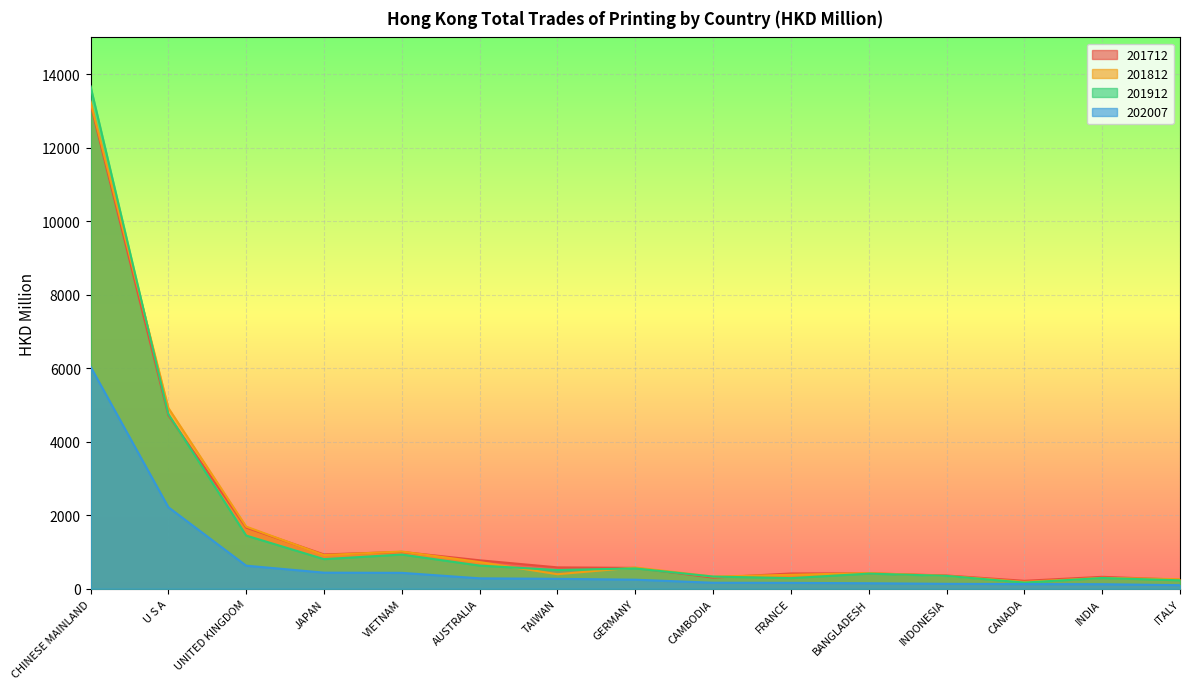

Is the value of 201912 at CANADA greater than the value of 202007 at CANADA?

Yes